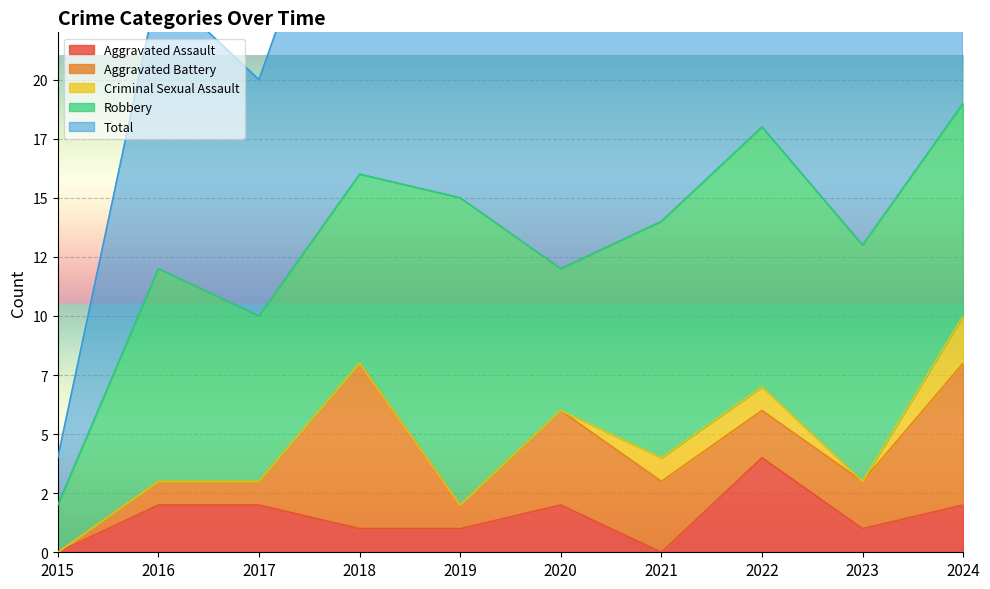

True or false: Robbery and Total intersect in this chart.

False